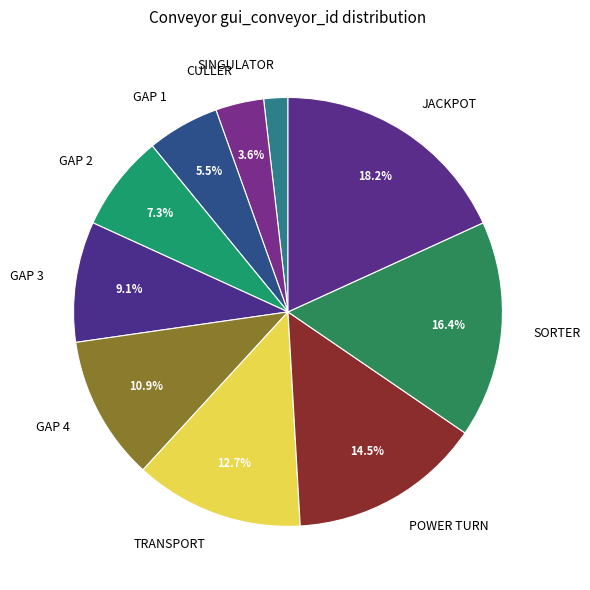

Which slice is the largest?

JACKPOT